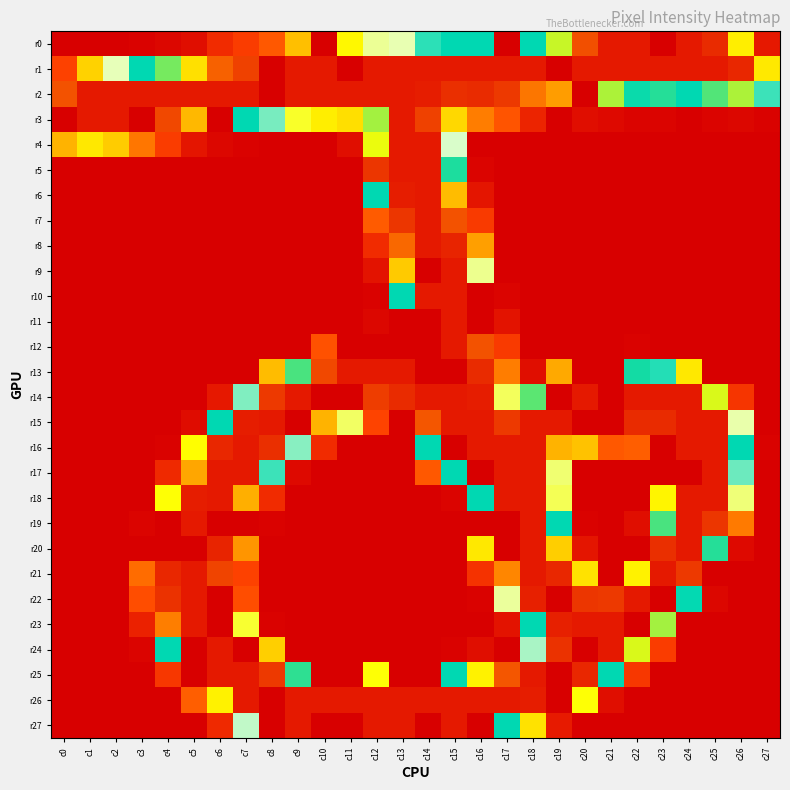

Which series has the widest spread of values?

r0